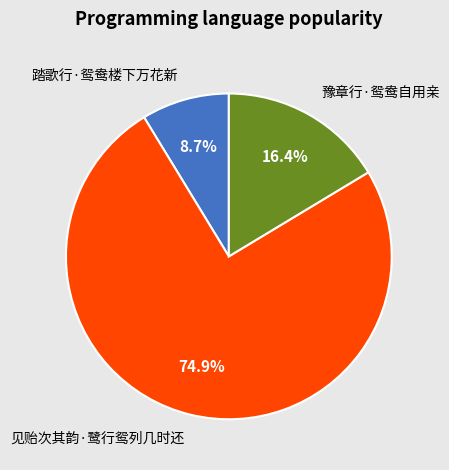

Do 踏歌行·鸳鸯楼下万花新 and 豫章行·鸳鸯自用亲 together represent more than half of the pie?

No